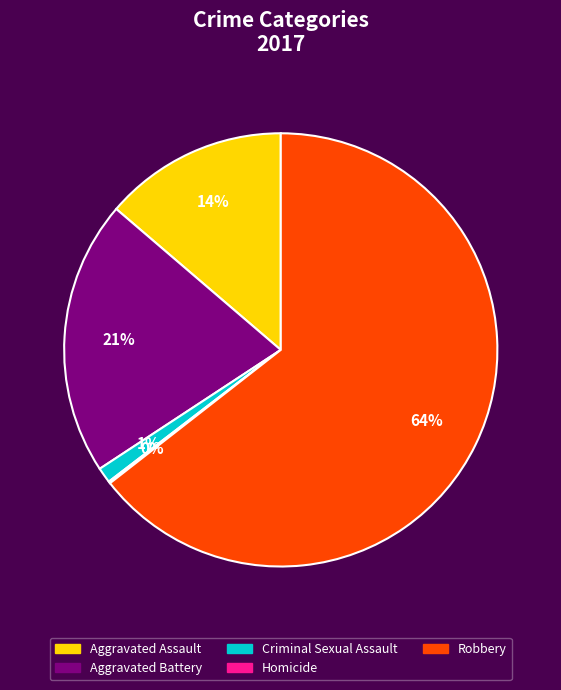

What is the majority slice?

Robbery